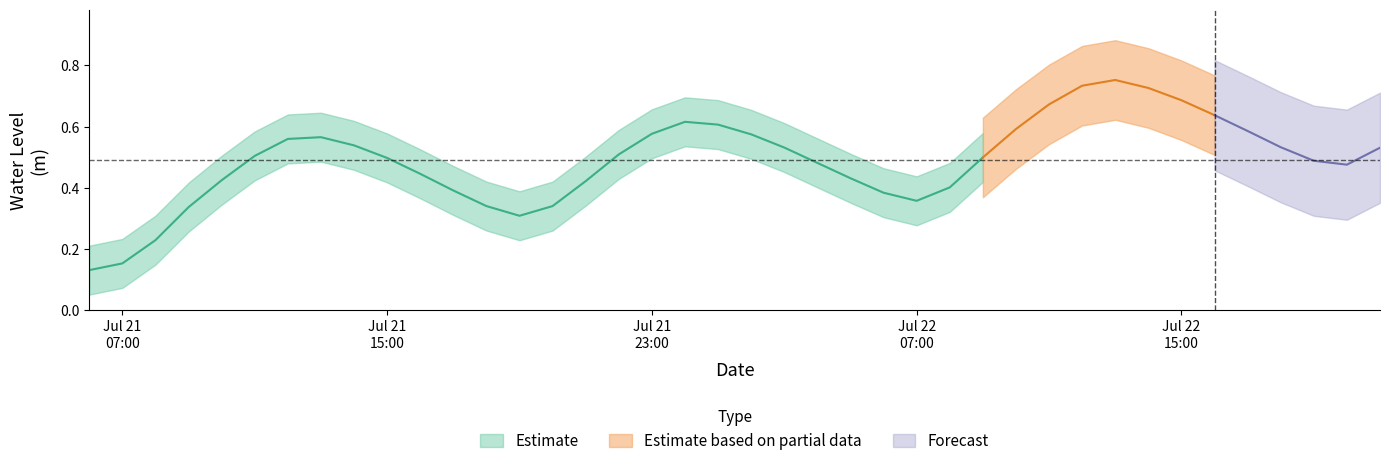

Which label corresponds to the smallest value in the chart?

2023-07-21 06:00:00